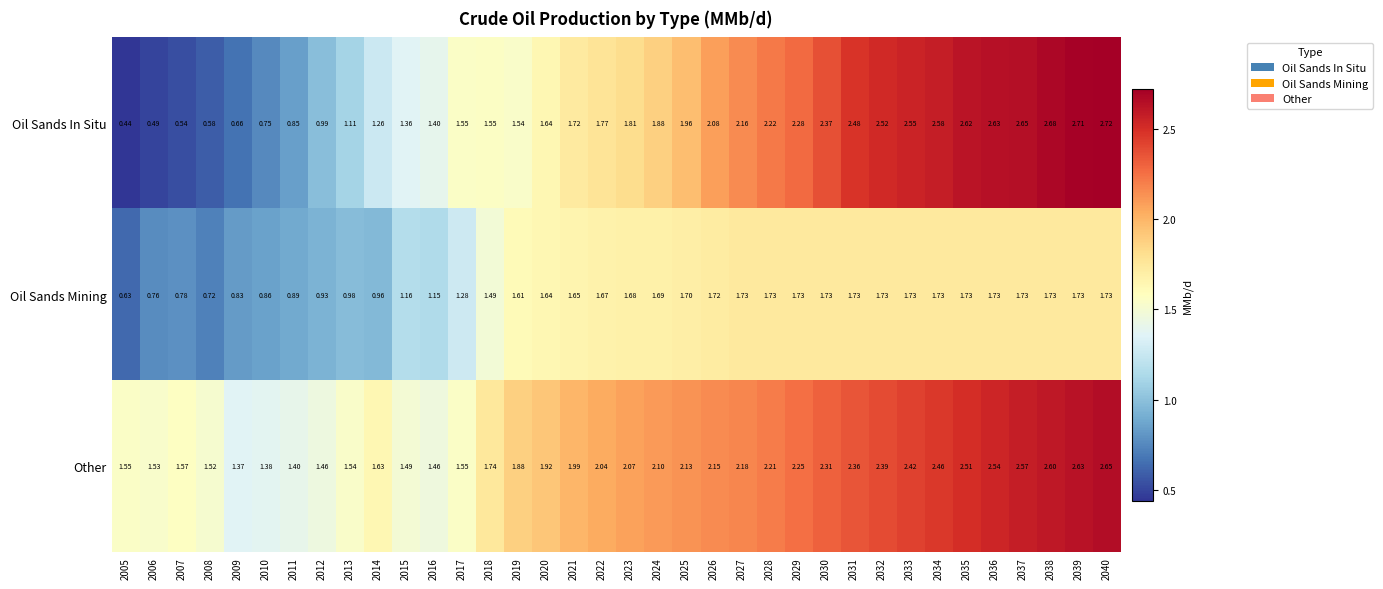

Is the value of Other at 2008 greater than the value of Oil Sands In Situ at 2032?

No